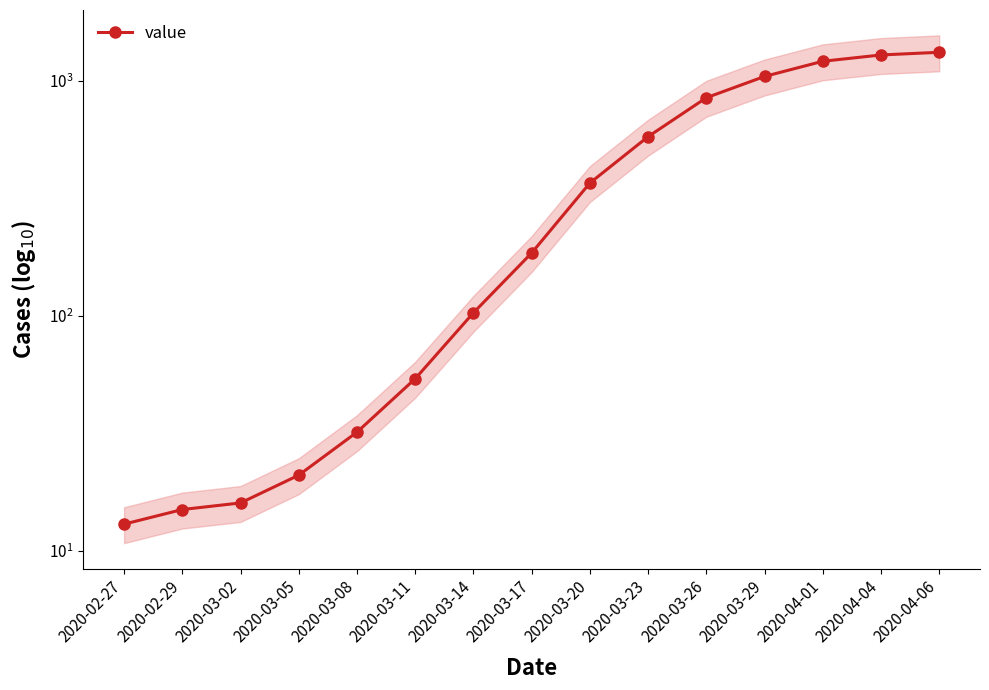

List the labels in order of value, largest first.

2020-04-06, 2020-04-04, 2020-04-01, 2020-03-29, 2020-03-26, 2020-03-23, 2020-03-20, 2020-03-17, 2020-03-14, 2020-03-11, 2020-03-08, 2020-03-05, 2020-03-02, 2020-02-29, 2020-02-27